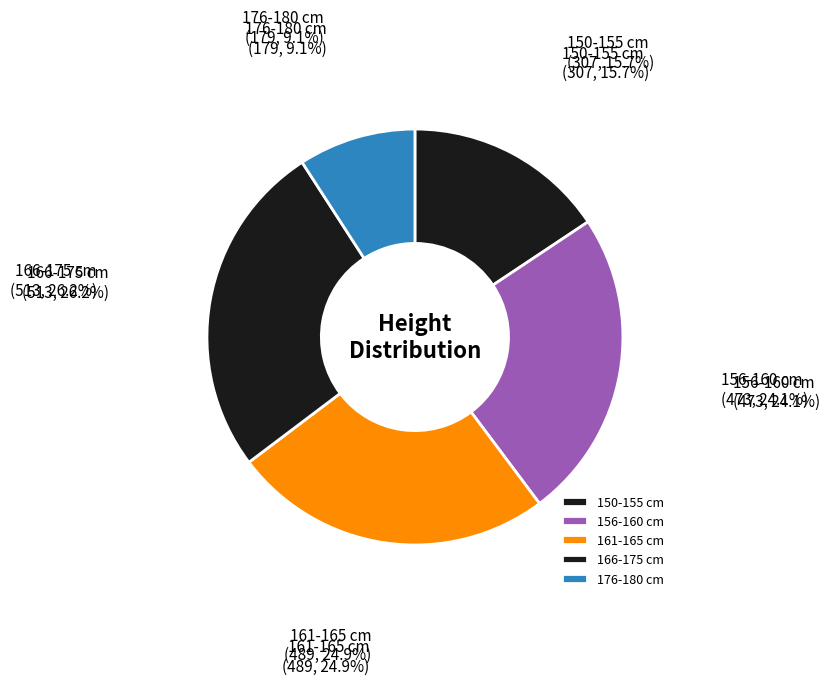

Is there a majority slice in this chart?

No